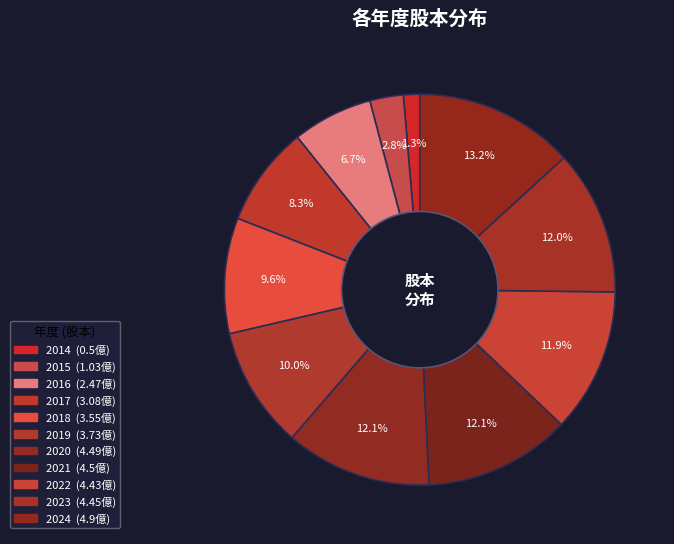

How many slices are in this pie chart?

11